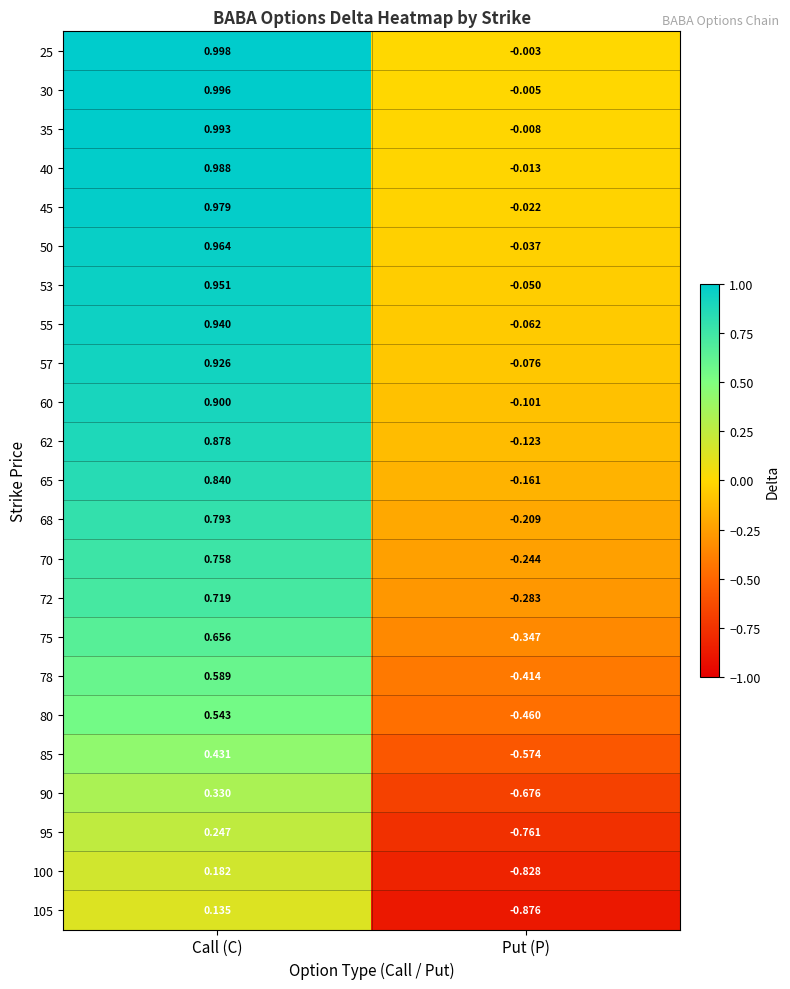

At which category does the chart reach its minimum across all series?

Put (P)